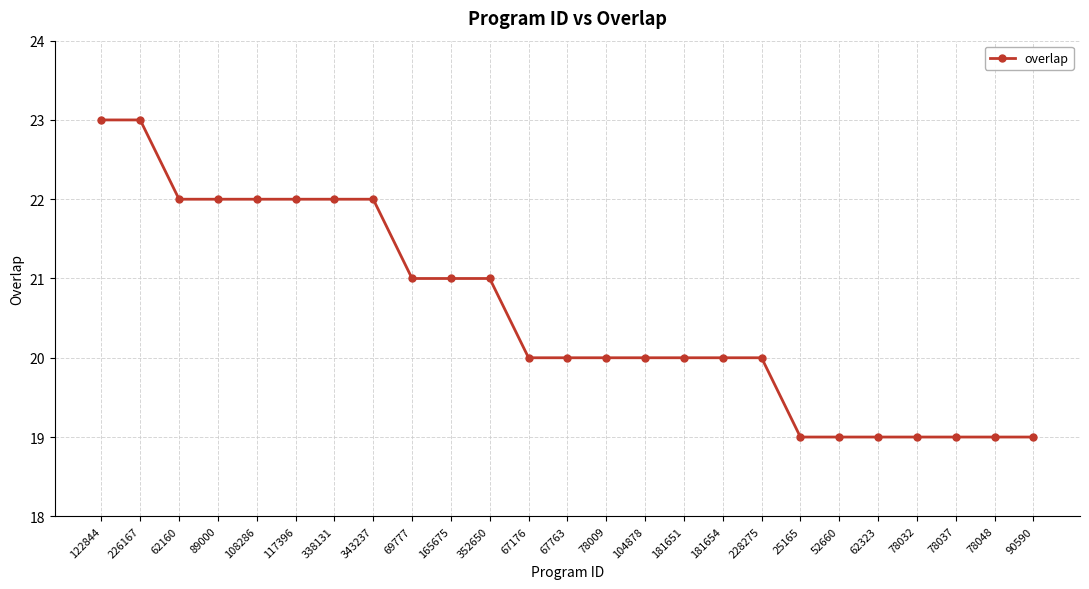

What is the sum of the values at 343237 and 78032?

41